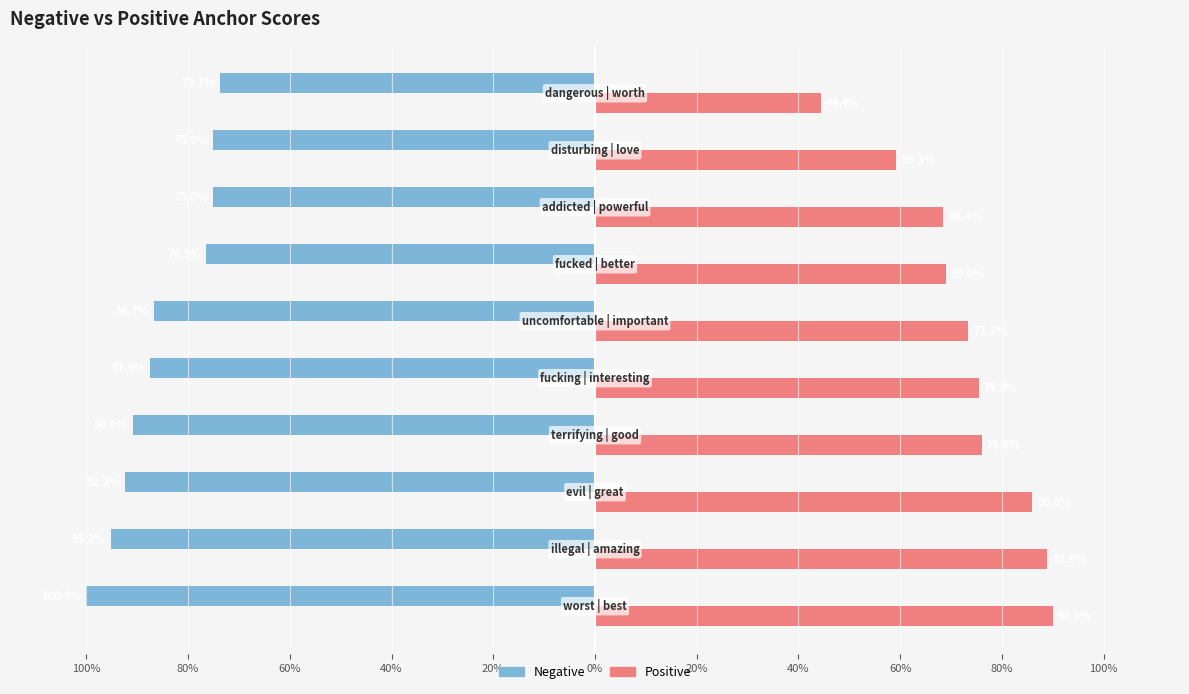

Reading left to right, what are all the values shown in this chart?

Negative: 100%=-1.0	80%=-1.0	60%=-0.9	40%=-0.9	20%=-0.9	0%=-0.9	20%=-0.8	40%=-0.8	60%=-0.8	80%=-0.7
Positive: 100%=0.9	80%=0.9	60%=0.9	40%=0.8	20%=0.8	0%=0.7	20%=0.7	40%=0.7	60%=0.6	80%=0.4